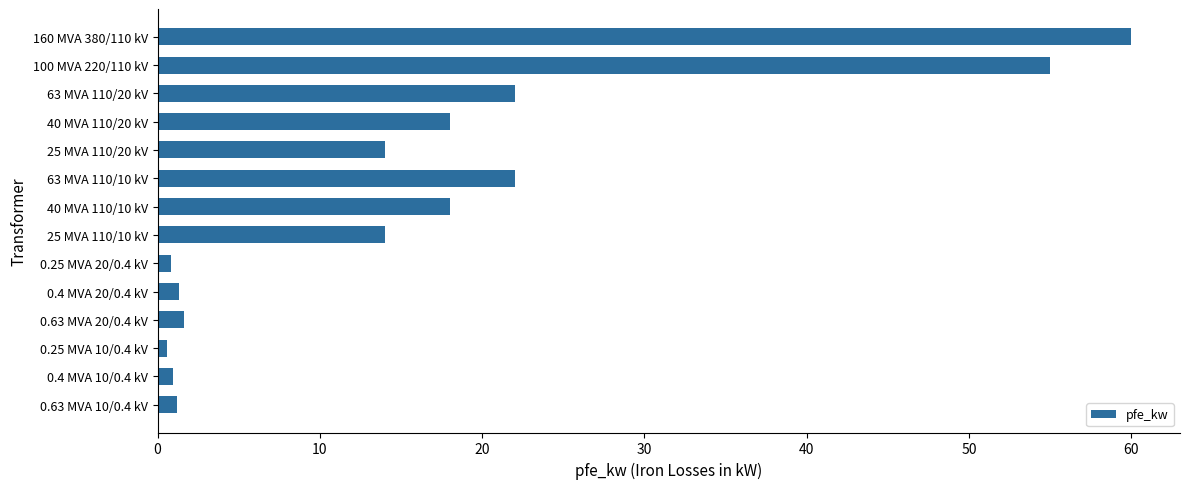

What is the average value?

16.4